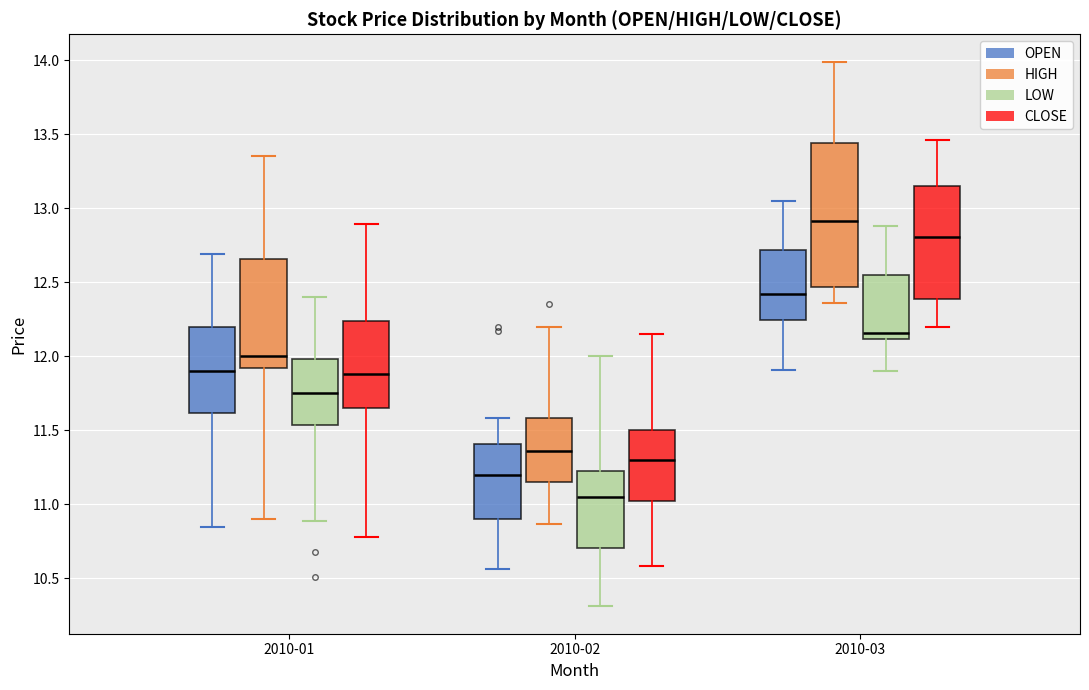

Which box has the highest median line?

2010-03 (HIGH)